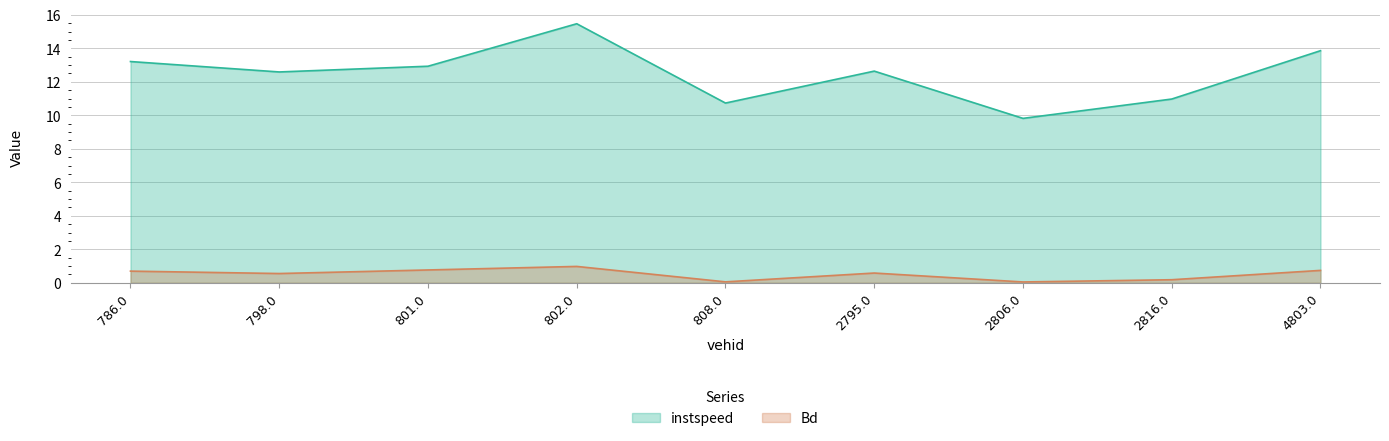

What is the difference between the second highest and minimum values in the Bd series?

0.7